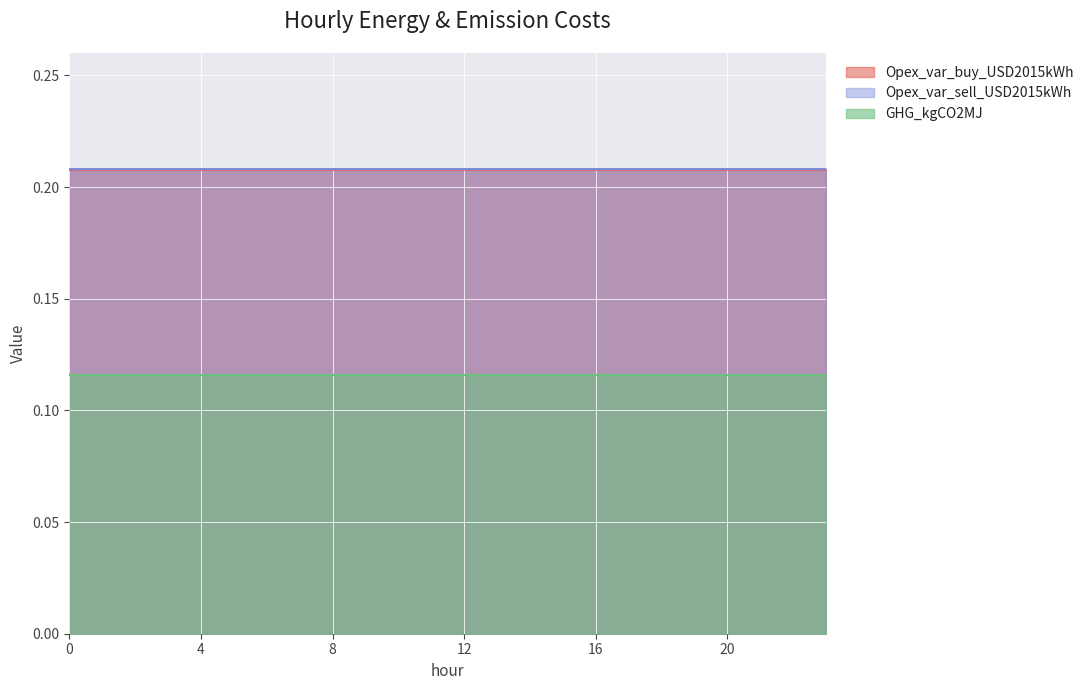

What is the sum of the GHG_kgCO2MJ values at 10 and 23?

0.2